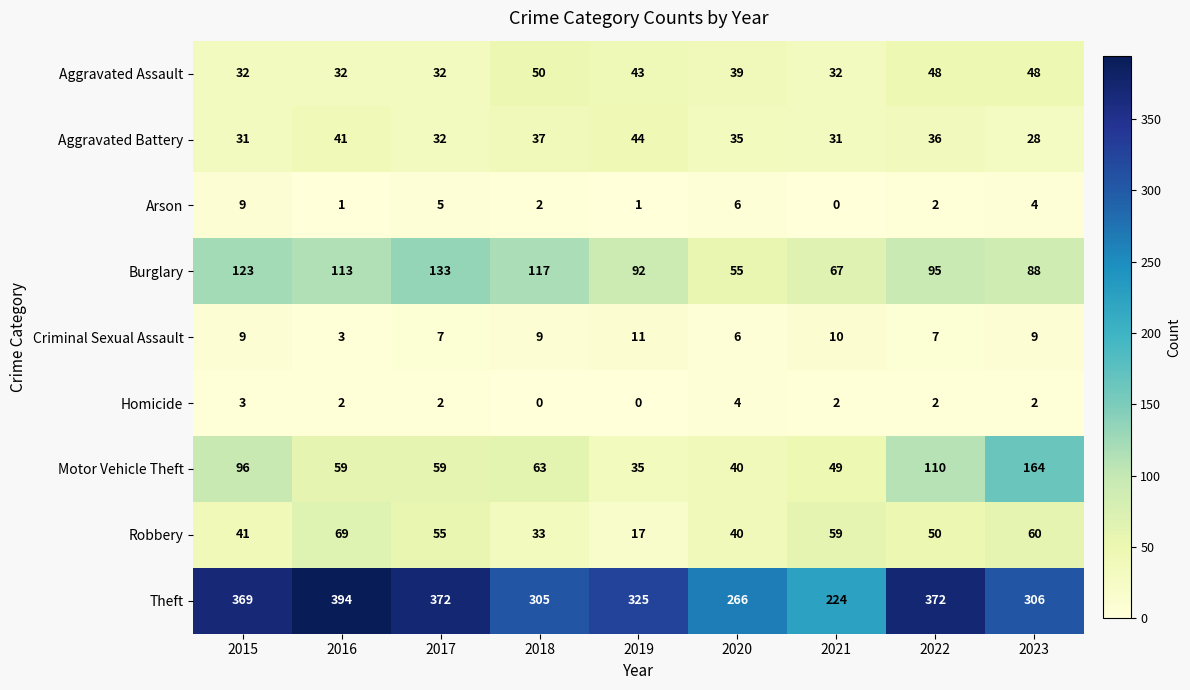

Rank the series at 2023 from highest to lowest value.

Theft, Motor Vehicle Theft, Burglary, Robbery, Aggravated Assault, Aggravated Battery, Criminal Sexual Assault, Arson, Homicide